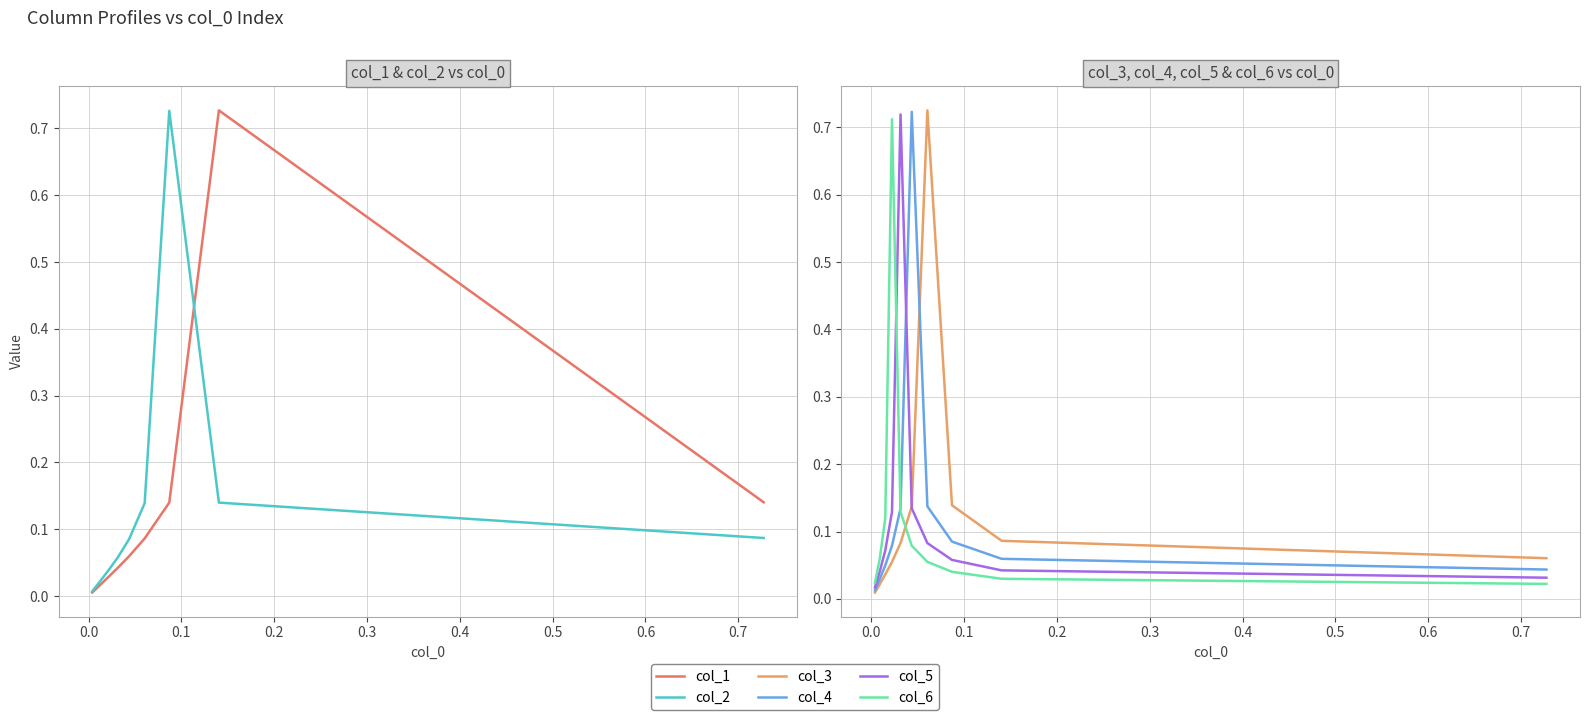

What is the approximate value of col_5 at 0.1?

0.1